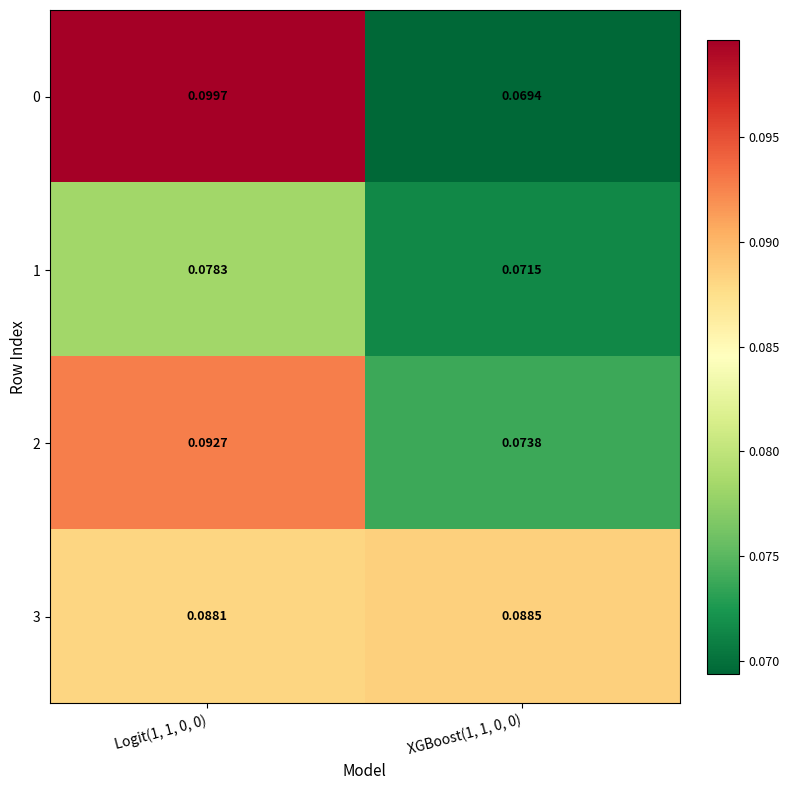

Is the value of 3 at Logit(1, 1, 0, 0) greater than the value of 0 at XGBoost(1, 1, 0, 0)?

Yes